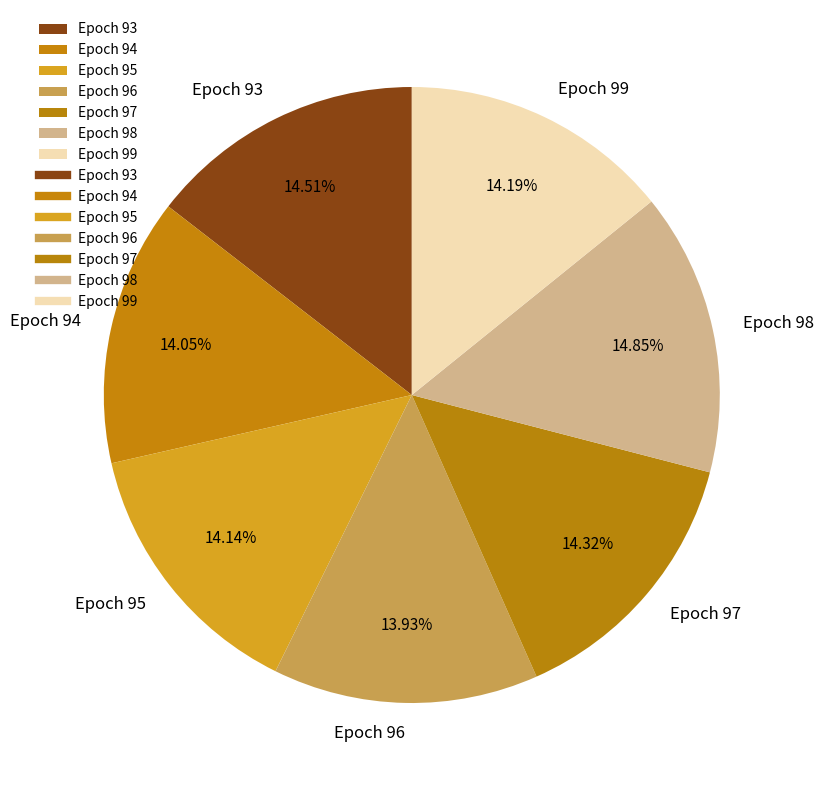

Which has a higher value, Epoch 98 or Epoch 96?

Epoch 98